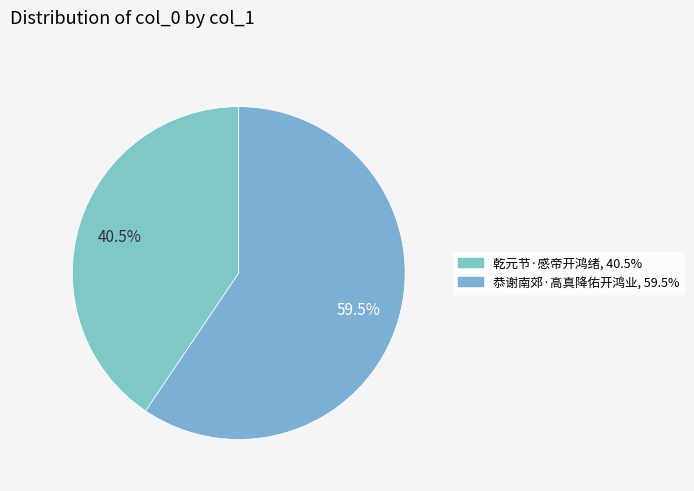

What is the change in value from 乾元节·感帝开鸿绪 to 恭谢南郊·高真降佑开鸿业?

+71782